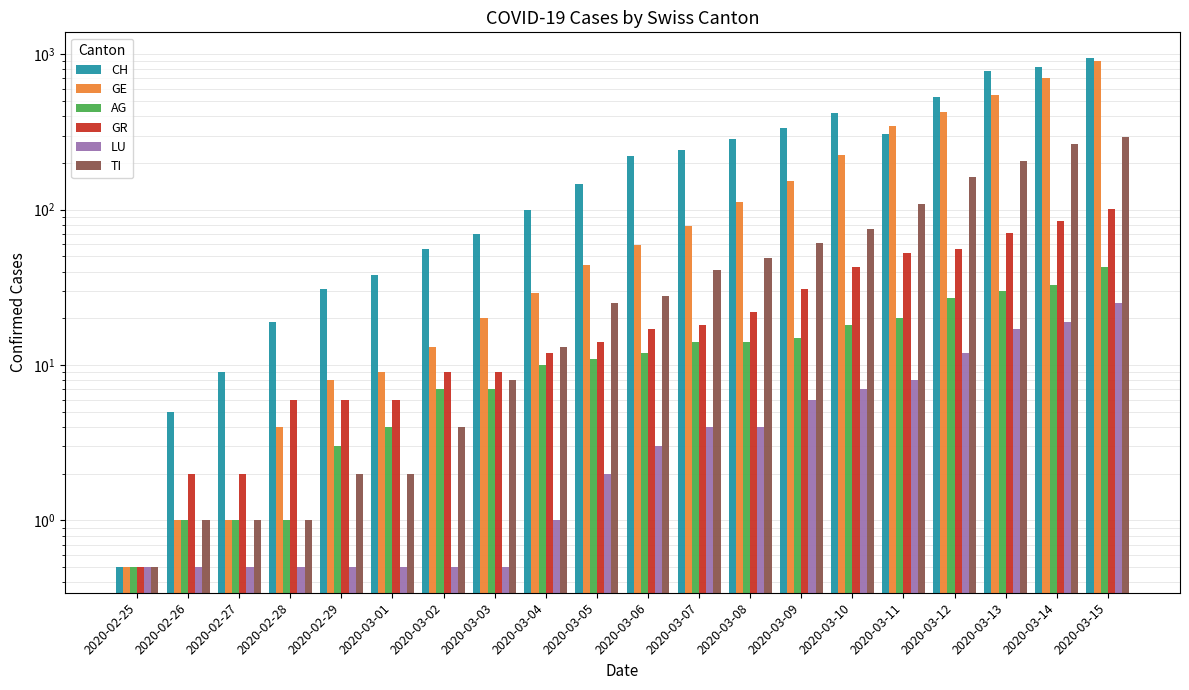

Reading right to left, transcribe all the data shown in this chart.

CH: 2020-03-15=949.0	2020-03-14=828.0	2020-03-13=778.0	2020-03-12=534.0	2020-03-11=306.0	2020-03-10=420.0	2020-03-09=336.0	2020-03-08=287.0	2020-03-07=243.0	2020-03-06=223.0	2020-03-05=146.0	2020-03-04=100.0	2020-03-03=70.0	2020-03-02=56.0	2020-03-01=38.0	2020-02-29=31.0	2020-02-28=19.0	2020-02-27=9.0	2020-02-26=5.0	2020-02-25=0.5
GE: 2020-03-15=911.0	2020-03-14=701.0	2020-03-13=549.0	2020-03-12=425.0	2020-03-11=343.0	2020-03-10=224.0	2020-03-09=153.0	2020-03-08=112.0	2020-03-07=79.0	2020-03-06=59.0	2020-03-05=44.0	2020-03-04=29.0	2020-03-03=20.0	2020-03-02=13.0	2020-03-01=9.0	2020-02-29=8.0	2020-02-28=4.0	2020-02-27=1.0	2020-02-26=1.0	2020-02-25=0.5
AG: 2020-03-15=43.0	2020-03-14=33.0	2020-03-13=30.0	2020-03-12=27.0	2020-03-11=20.0	2020-03-10=18.0	2020-03-09=15.0	2020-03-08=14.0	2020-03-07=14.0	2020-03-06=12.0	2020-03-05=11.0	2020-03-04=10.0	2020-03-03=7.0	2020-03-02=7.0	2020-03-01=4.0	2020-02-29=3.0	2020-02-28=1.0	2020-02-27=1.0	2020-02-26=1.0	2020-02-25=0.5
GR: 2020-03-15=101.0	2020-03-14=84.0	2020-03-13=71.0	2020-03-12=56.0	2020-03-11=53.0	2020-03-10=43.0	2020-03-09=31.0	2020-03-08=22.0	2020-03-07=18.0	2020-03-06=17.0	2020-03-05=14.0	2020-03-04=12.0	2020-03-03=9.0	2020-03-02=9.0	2020-03-01=6.0	2020-02-29=6.0	2020-02-28=6.0	2020-02-27=2.0	2020-02-26=2.0	2020-02-25=0.5
LU: 2020-03-15=25.0	2020-03-14=19.0	2020-03-13=17.0	2020-03-12=12.0	2020-03-11=8.0	2020-03-10=7.0	2020-03-09=6.0	2020-03-08=4.0	2020-03-07=4.0	2020-03-06=3.0	2020-03-05=2.0	2020-03-04=1.0	2020-03-03=0.5	2020-03-02=0.5	2020-03-01=0.5	2020-02-29=0.5	2020-02-28=0.5	2020-02-27=0.5	2020-02-26=0.5	2020-02-25=0.5
TI: 2020-03-15=293.0	2020-03-14=265.0	2020-03-13=206.0	2020-03-12=163.0	2020-03-11=108.0	2020-03-10=75.0	2020-03-09=61.0	2020-03-08=49.0	2020-03-07=41.0	2020-03-06=28.0	2020-03-05=25.0	2020-03-04=13.0	2020-03-03=8.0	2020-03-02=4.0	2020-03-01=2.0	2020-02-29=2.0	2020-02-28=1.0	2020-02-27=1.0	2020-02-26=1.0	2020-02-25=0.5